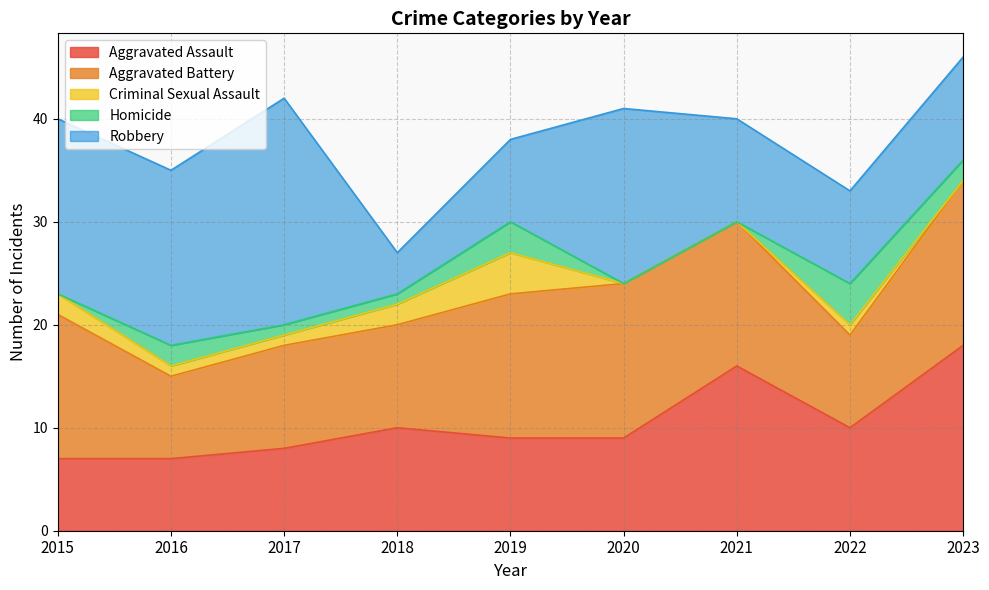

What are all the series names shown in the legend?

Aggravated Assault, Aggravated Battery, Criminal Sexual Assault, Homicide, Robbery